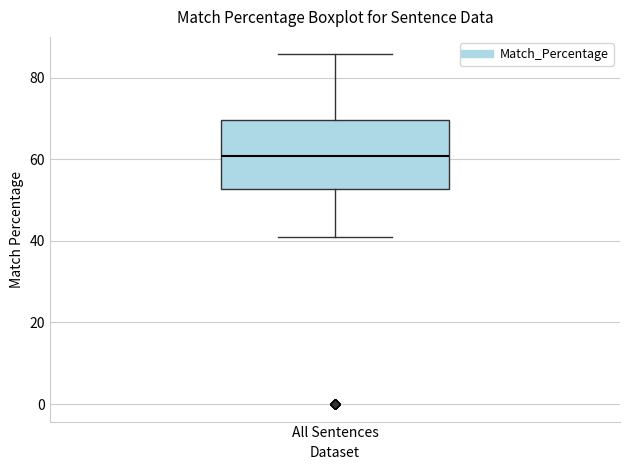

Read this box plot against the y-axis: the position of the median line, the range covered by the box, and the ends of both whiskers. The values are not printed on the chart, so give them approximately, as read against the axis.

median 60, box 52 to 70, whiskers 40 to 86